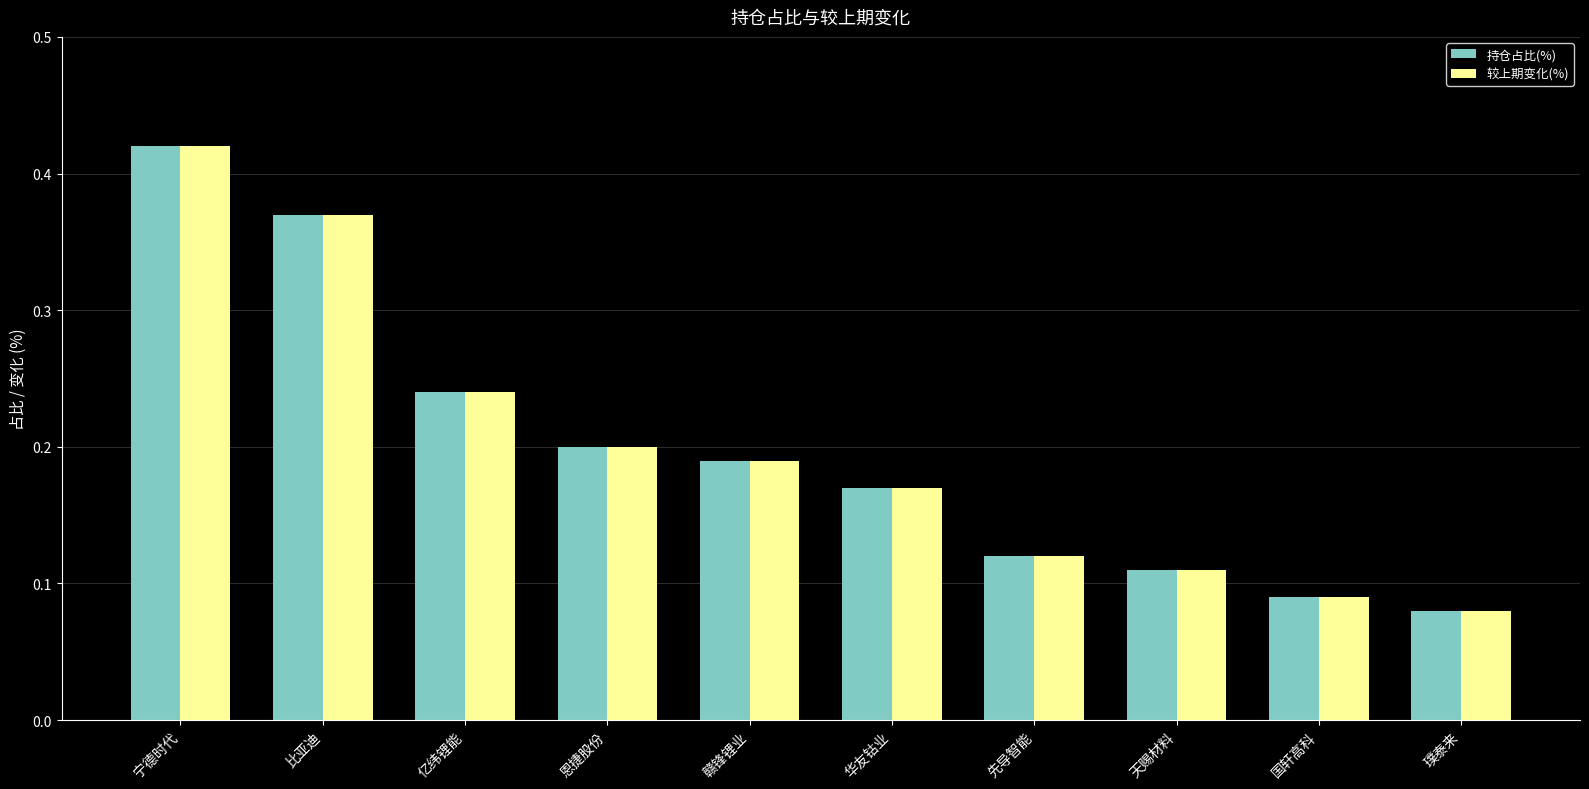

How many series are shown in this chart?

2